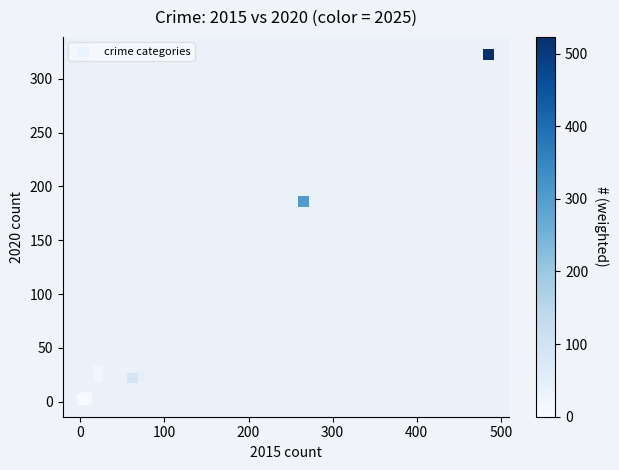

What Y value in the scatter plot is closest to 162?

186